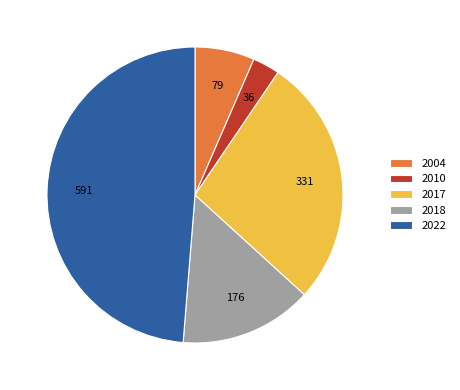

How many segments does this pie chart have?

5